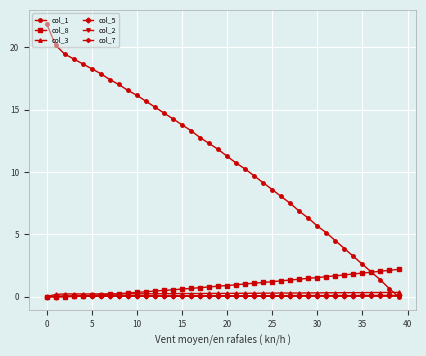

Which series has the largest total across all categories?

col_1